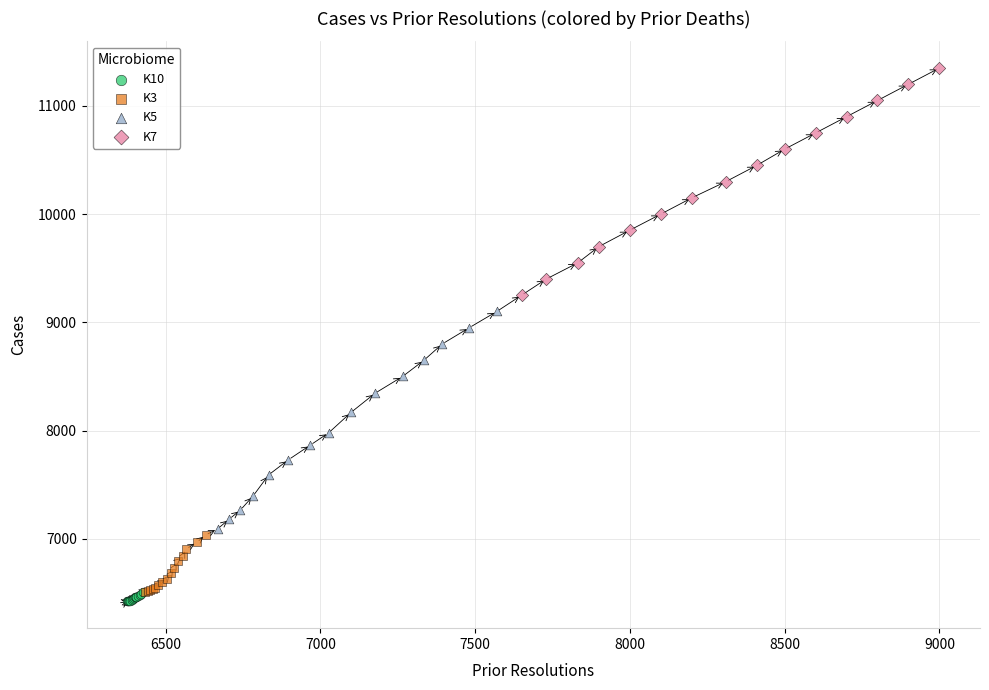

Which series has the largest Y range (max minus min)?

K7